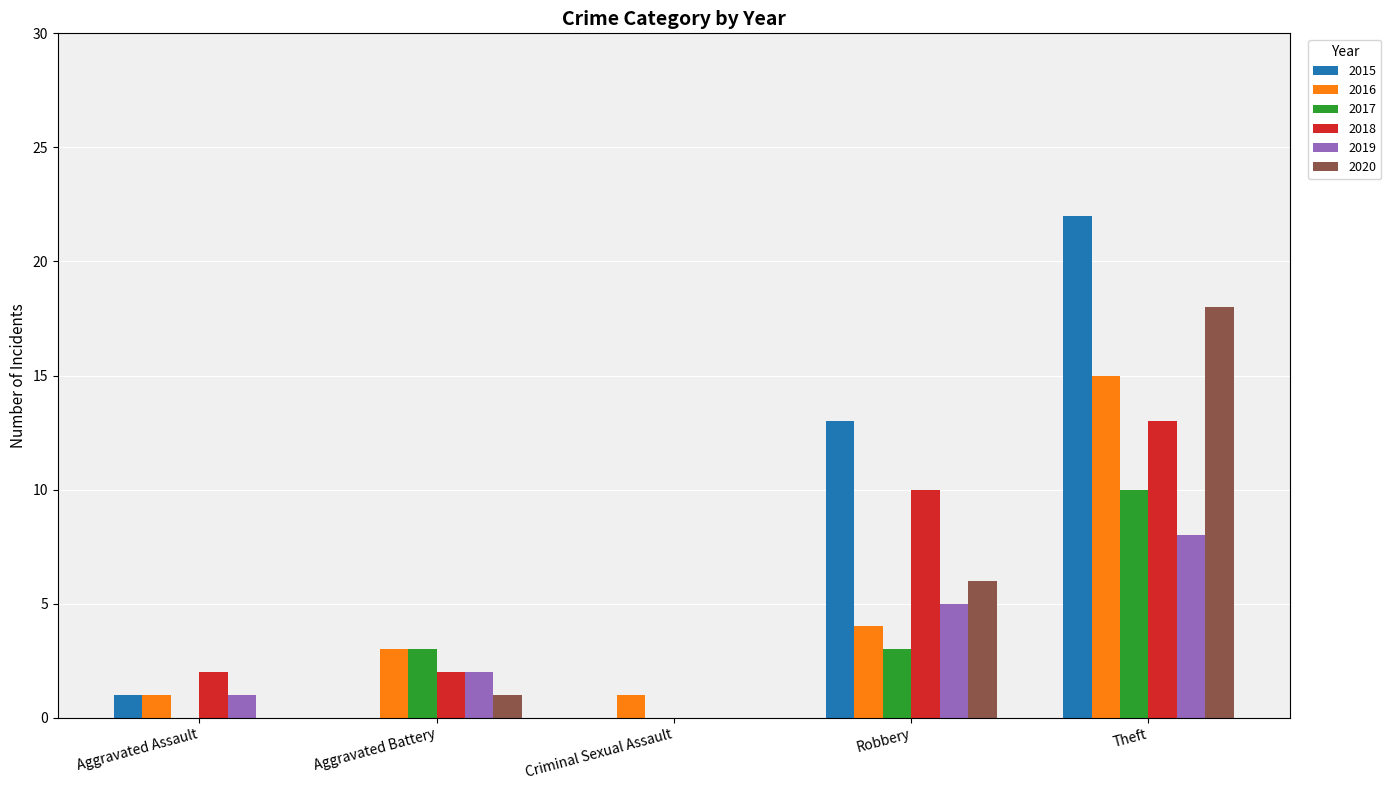

What is the spread (max minus min) of values at Aggravated Battery?

3